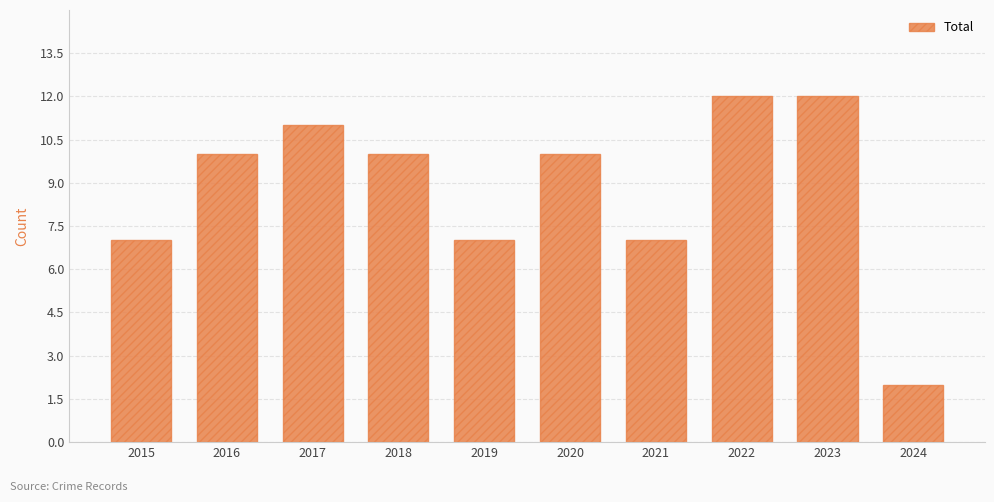

What is the sum of the values at 2023 and 2019?

19